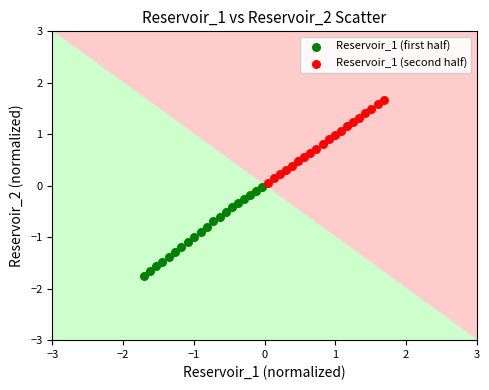

Which series reaches the minimum Y coordinate?

Reservoir_1 (first half)